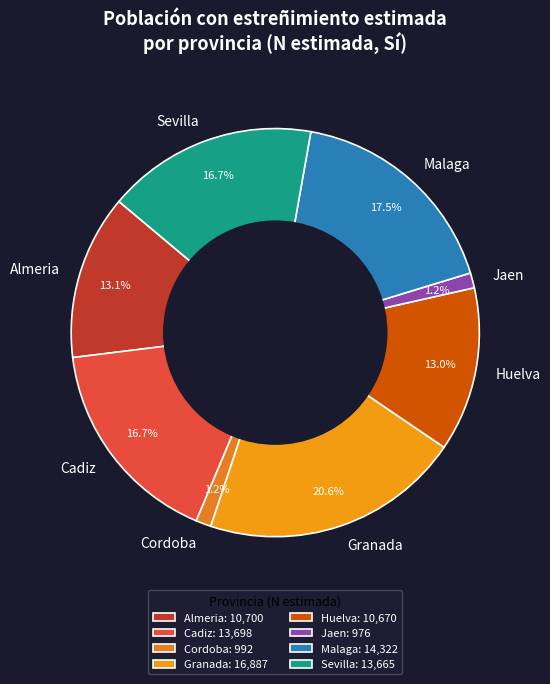

Does Cordoba represent more than half of the total?

No